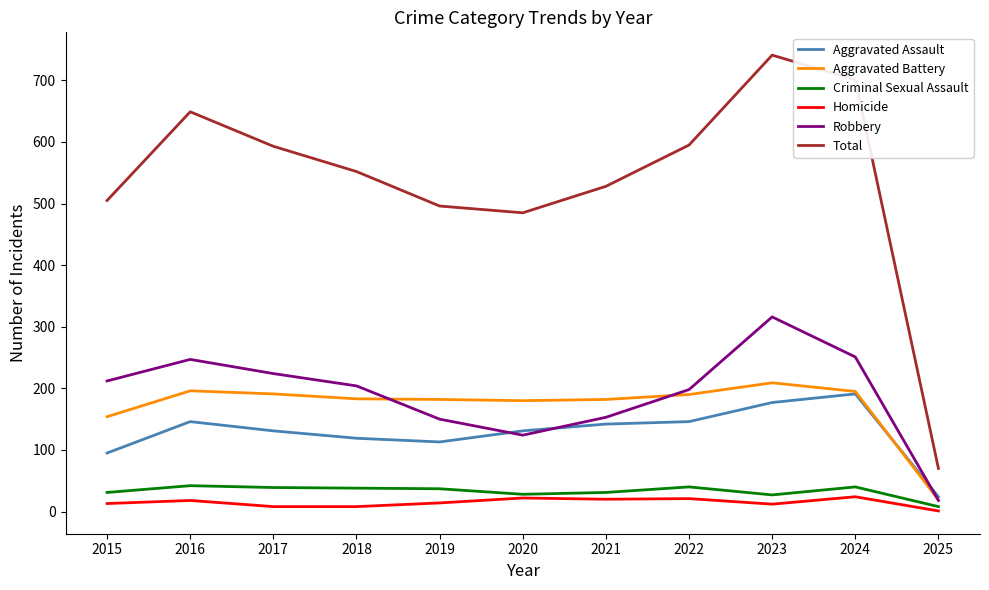

The value of Total at 2023 is 1118. True or false?

False